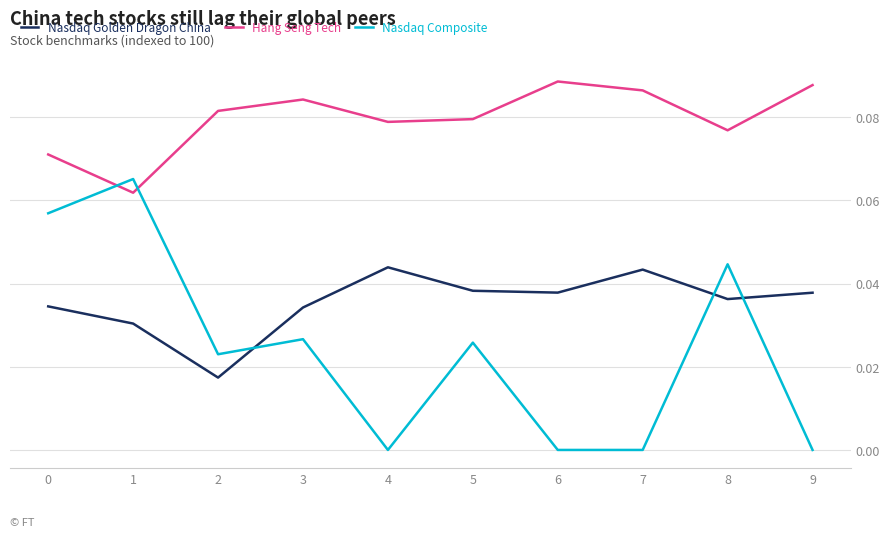

True or false: Nasdaq Golden Dragon China has a value of 0.1 at 0.

False